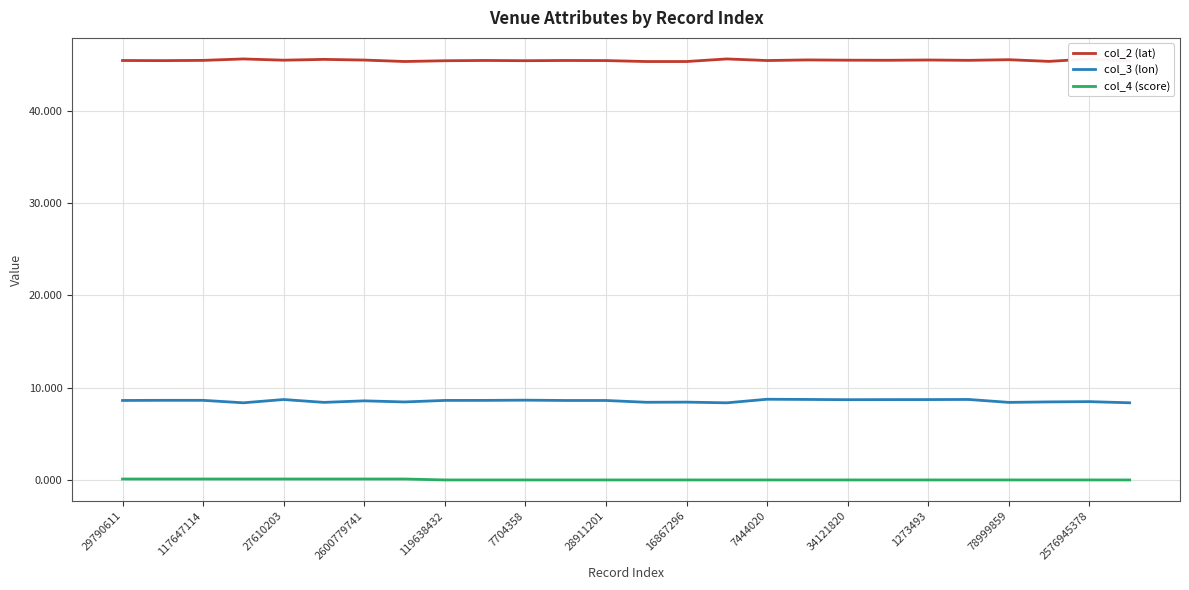

How many distinct data groups are displayed?

3